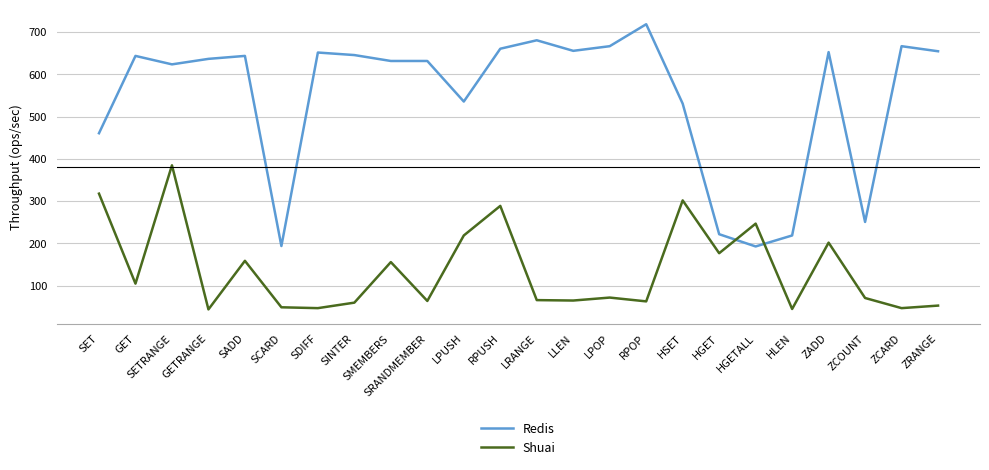

What is the approximate value of Redis at HLEN?

219